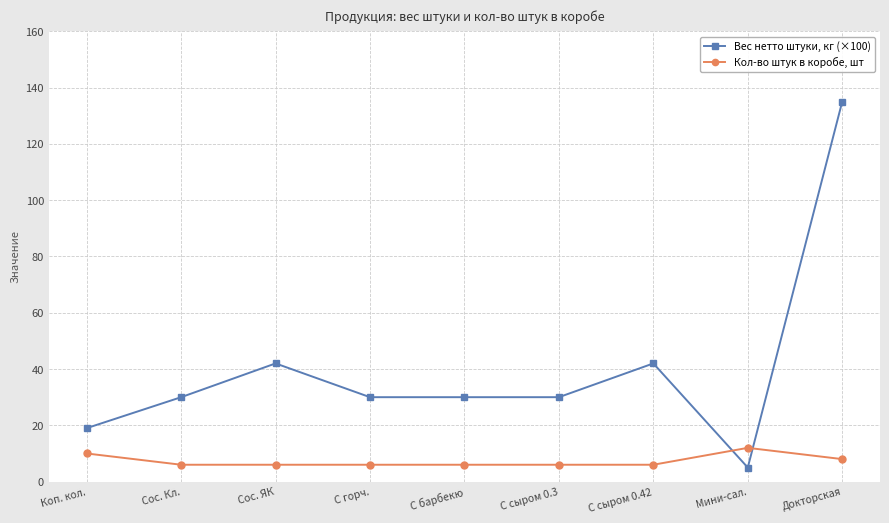

How many lines are shown in the chart?

2